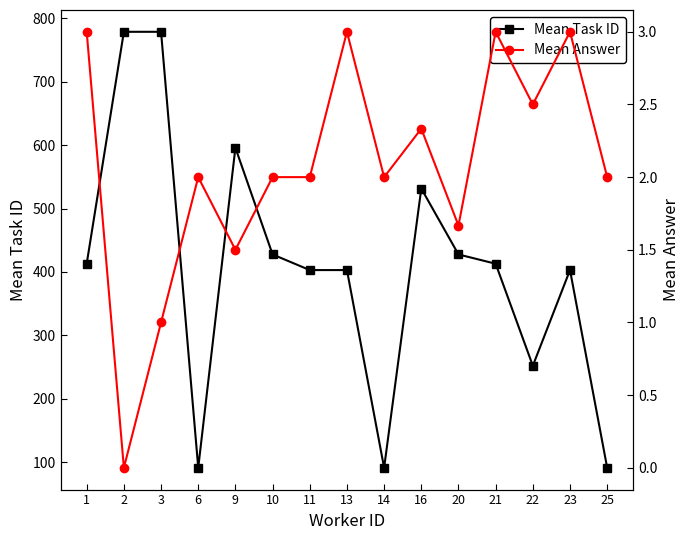

What is the value of the Mean Task ID point at the 3rd from the left?

779.0